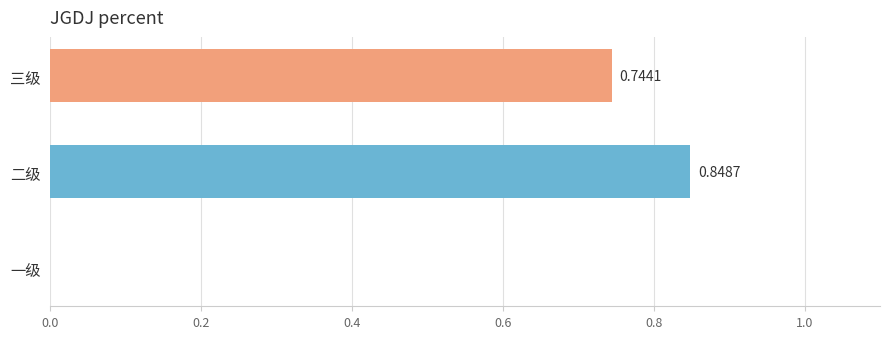

What is the sum of all values?

1.6